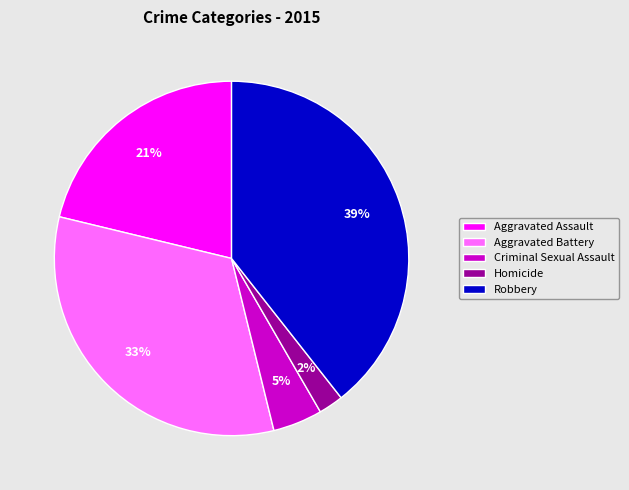

Approximately how many times larger is the value at Robbery compared to Aggravated Battery?

1.2